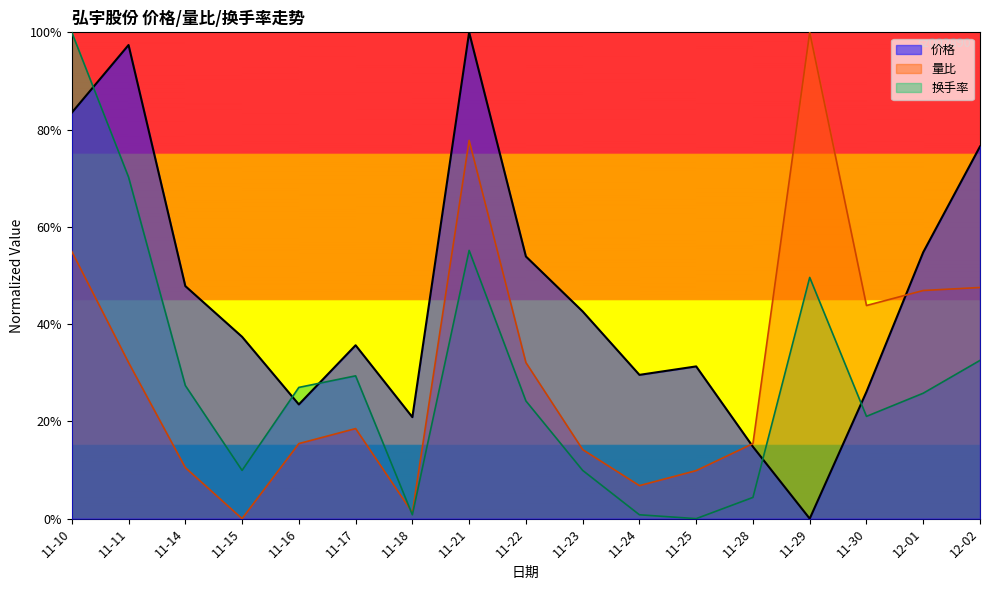

At which category is the sum across all series the highest?

11-10